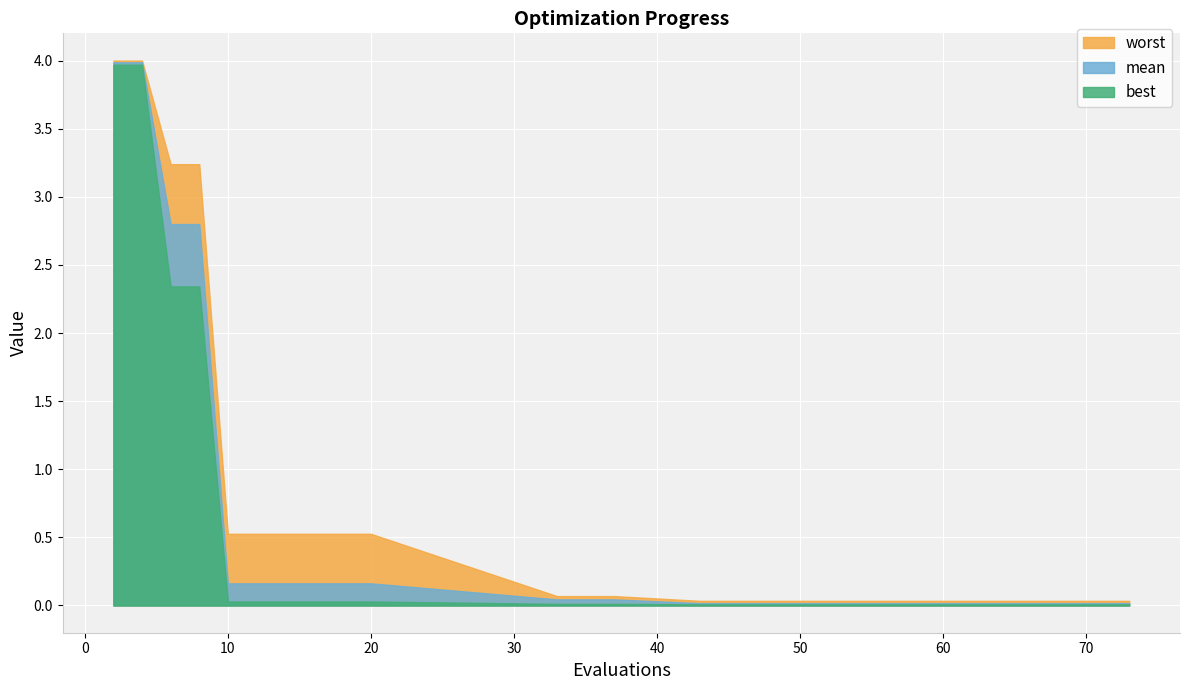

Which label corresponds to the largest value in the chart?

2